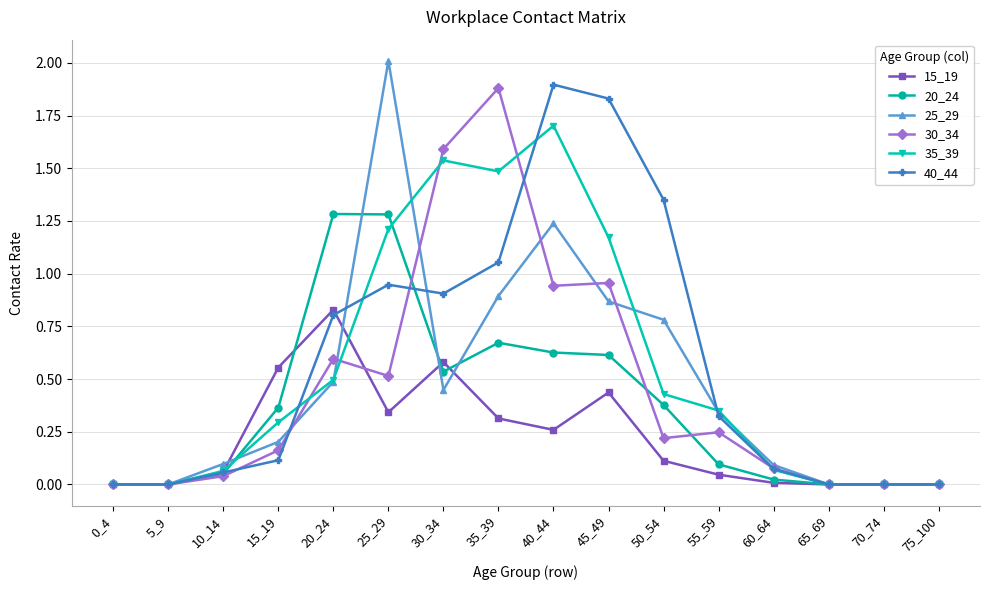

Is it true that 25_29 equals 1.2 at 40_44?

True